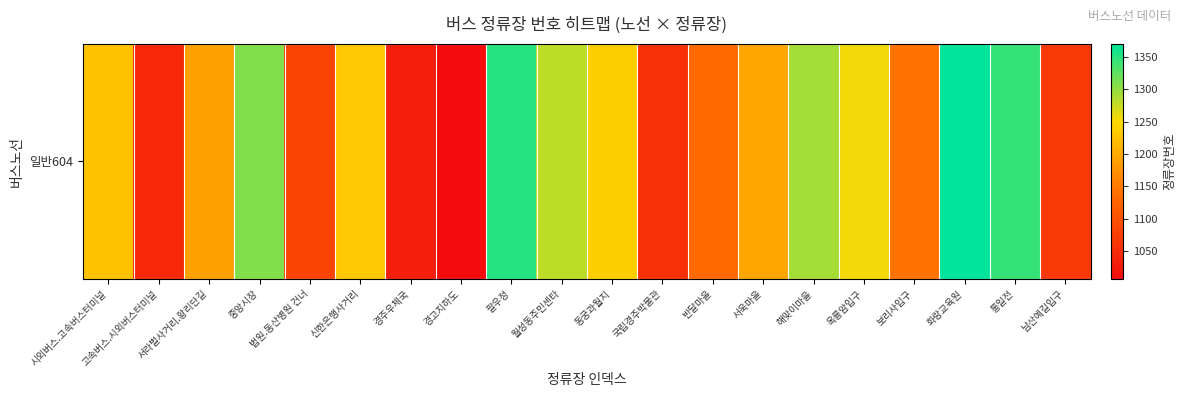

Reading left to right, transcribe all the data shown in this chart.

시외버스.고속버스터미널=1225	고속버스.시외버스터미널=1045	서라벌사거리.황리단길=1190	중앙시장=1309	법원.동산병원 건너=1083	신한은행사거리=1232	경주우체국=1031	경고지하도=1007	팔우정=1351	월성동주민센타=1280	동궁과월지=1238	국립경주박물관=1056	반달마을=1132	서욱마을=1196	해맞이마을=1292	옥룡암입구=1255	보리사입구=1141	화랑교육원=1370	통일전=1344	남산예길입구=1067